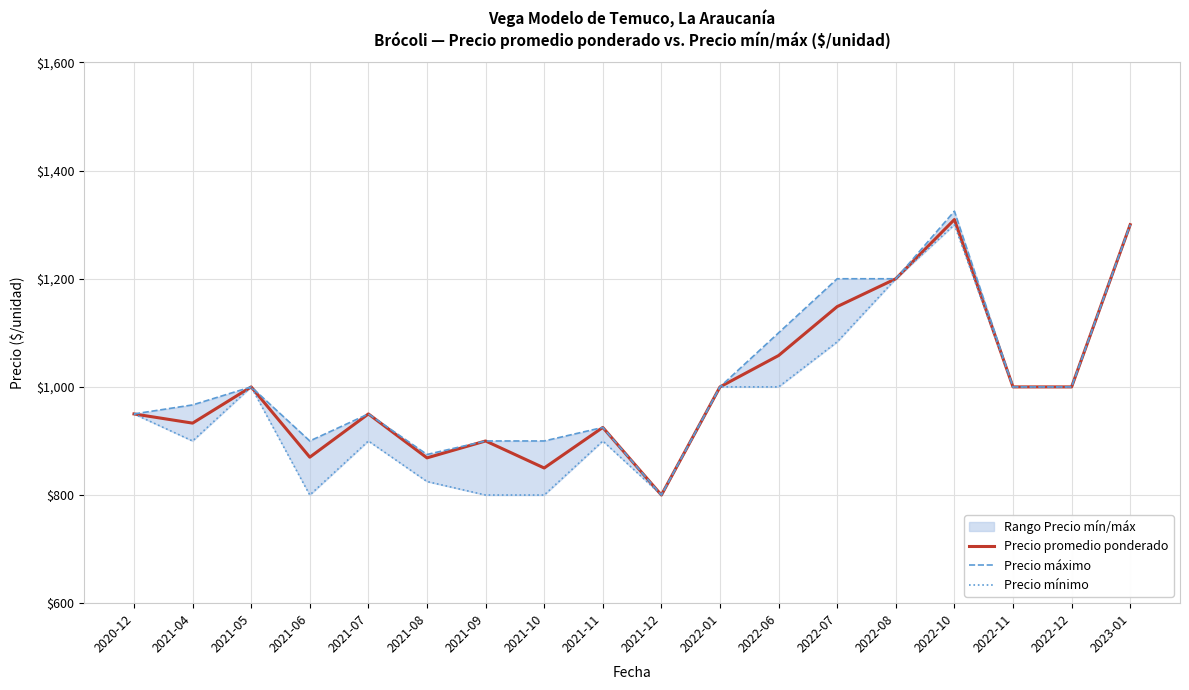

How many categories are shown in the chart?

18